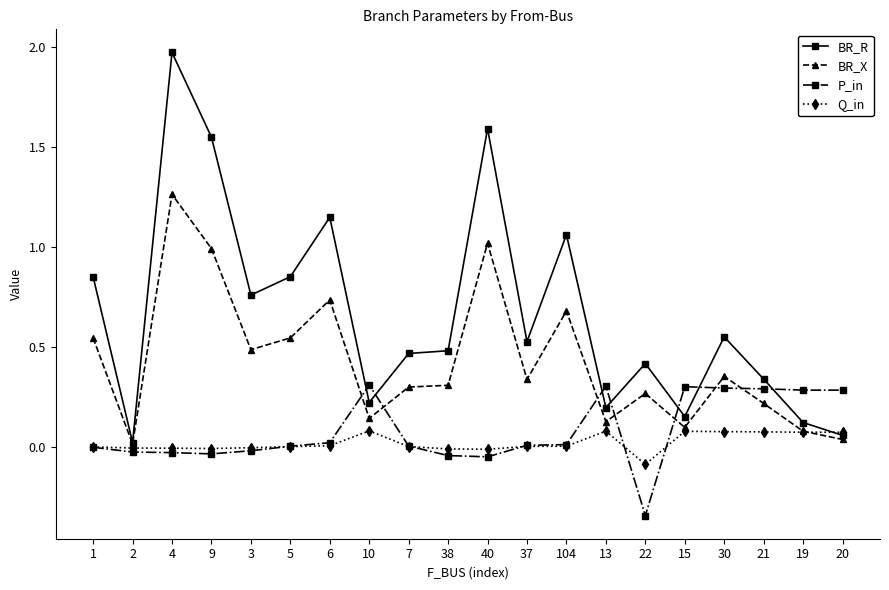

Which category has the highest value in the BR_X series?

4